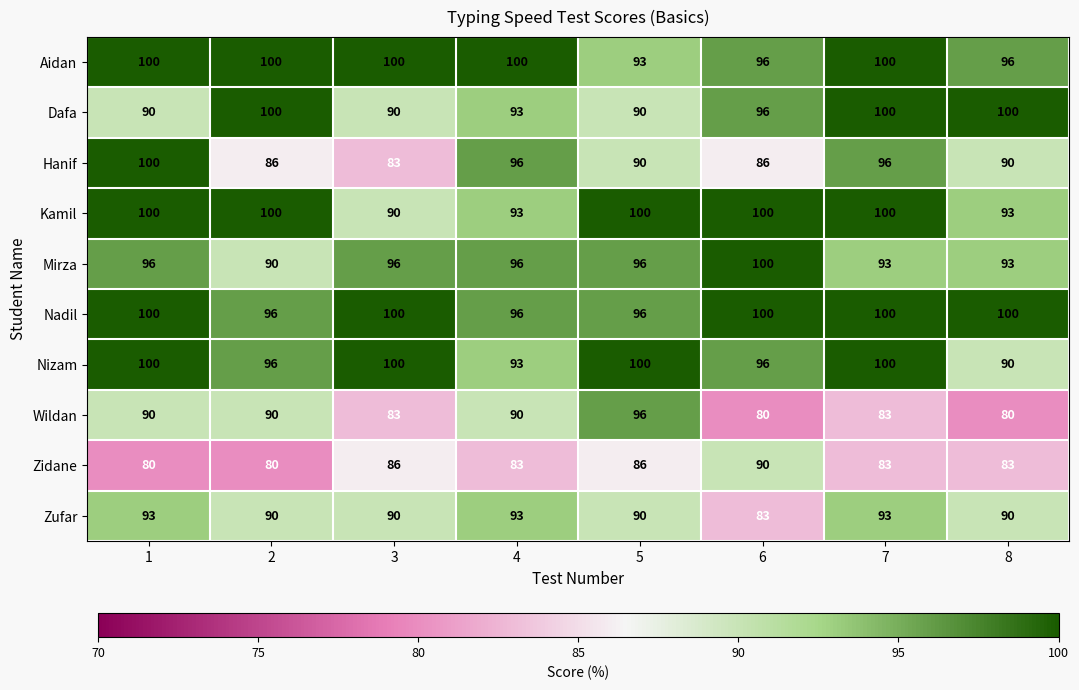

At which label is Dafa closest to 95?

6